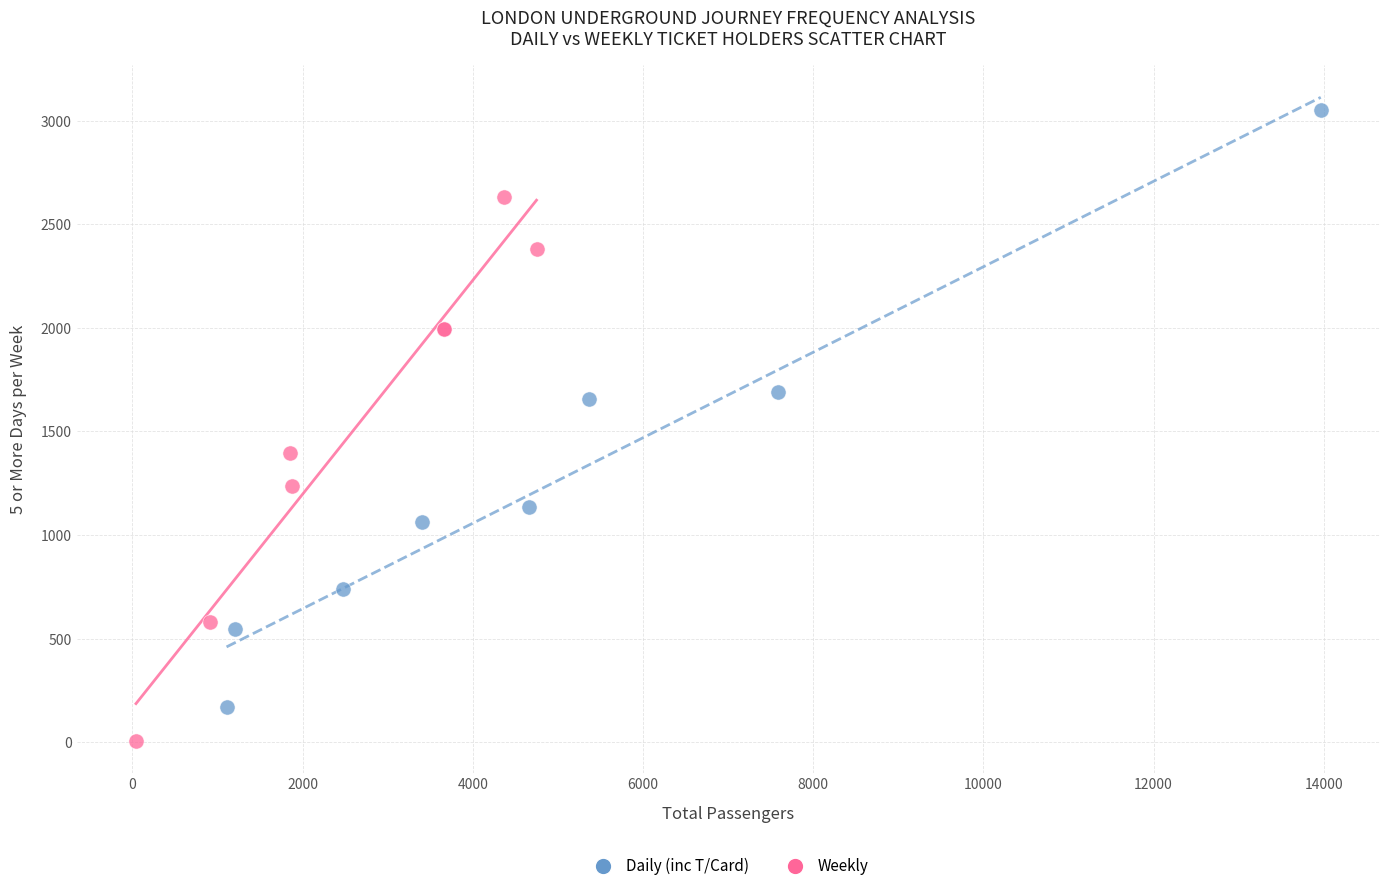

Which series has the largest Y range (max minus min)?

Daily (inc T/Card)